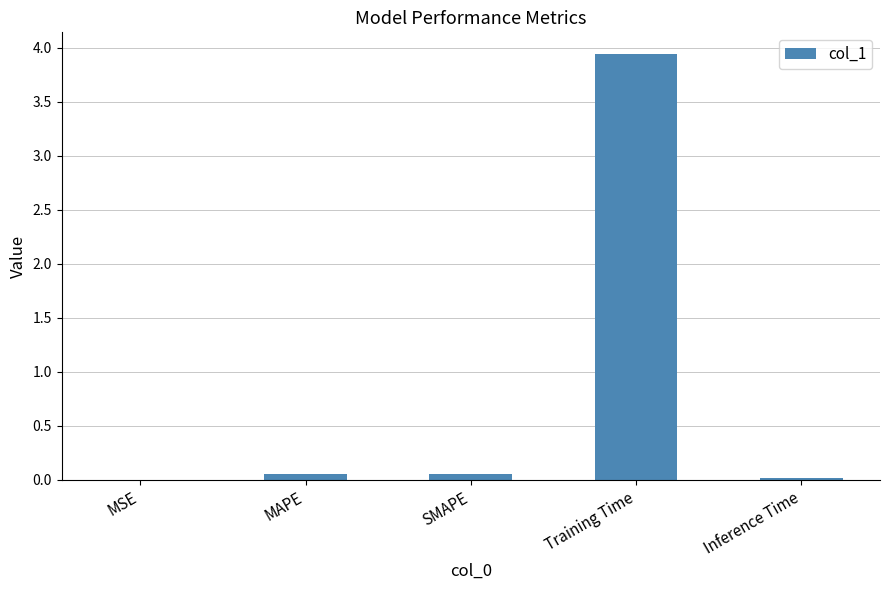

Are the bars horizontal?

No